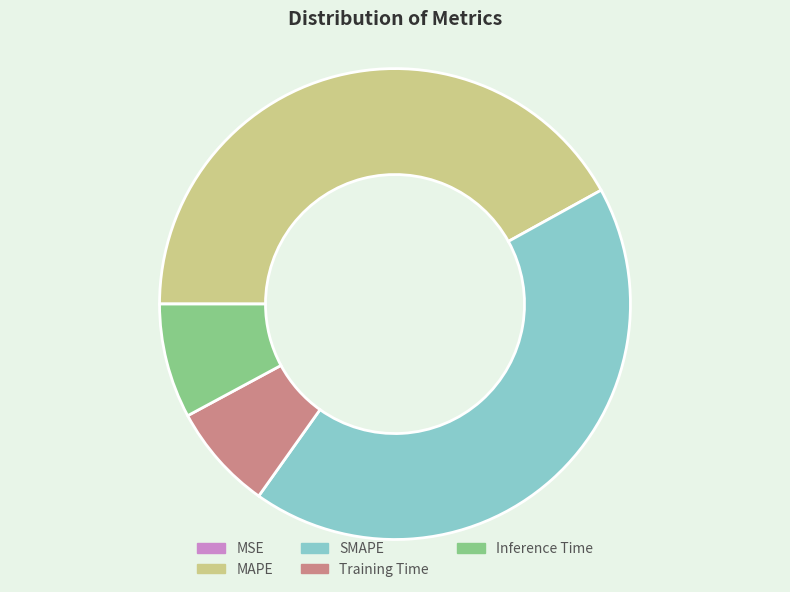

True or false: Inference Time accounts for 19% of the total.

False